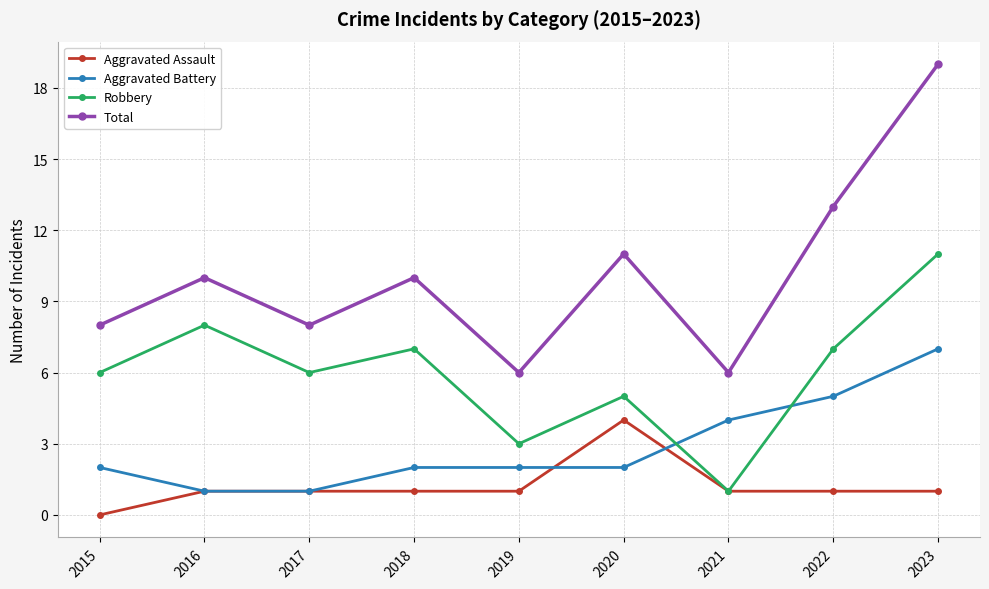

List the series in order of their overall mean, highest first.

Total, Robbery, Aggravated Battery, Aggravated Assault